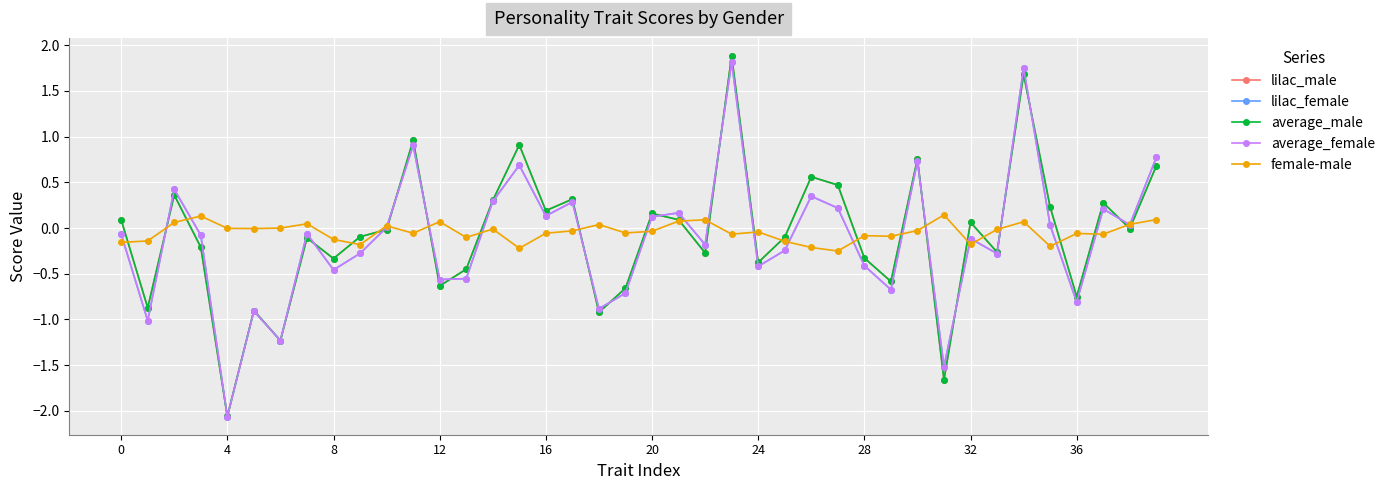

What is the greatest value displayed?

1.9